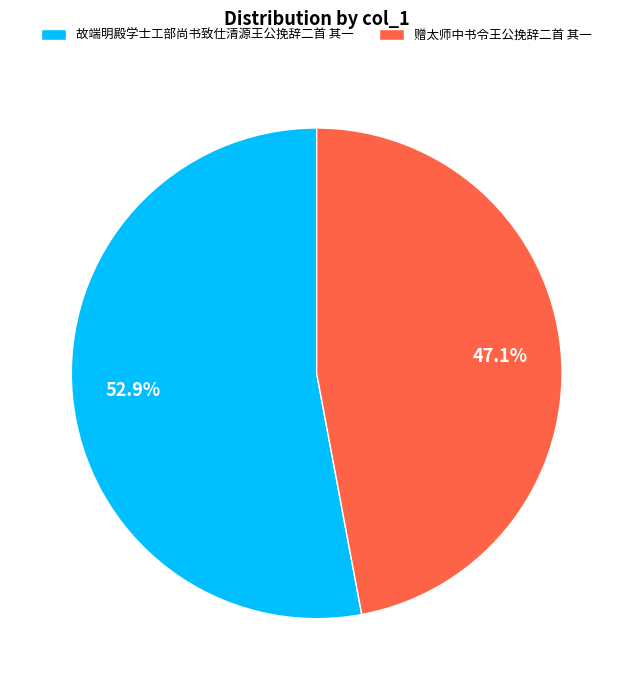

What is the ratio of the value at 赠太师中书令王公挽辞二首 其一 to the value at 故端明殿学士工部尚书致仕清源王公挽辞二首 其一?

0.9